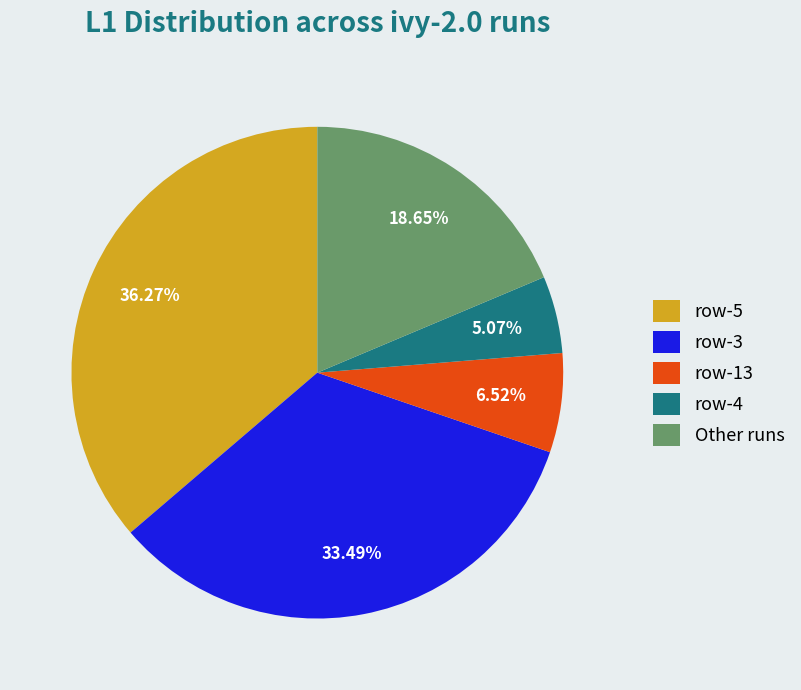

Rank the categories by value from highest to lowest.

row-5, row-3, Other runs, row-13, row-4